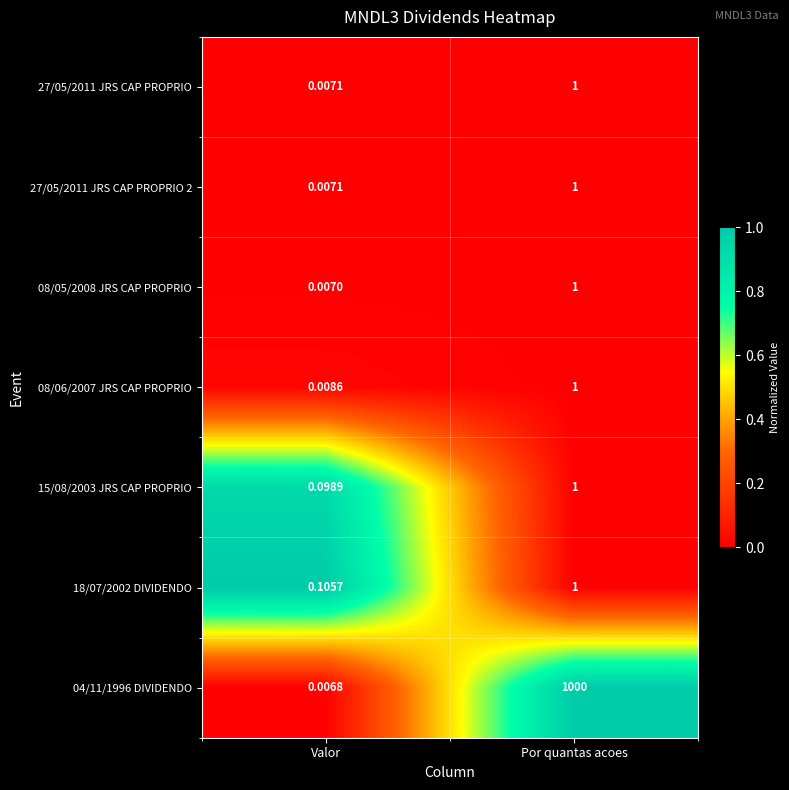

At which category does the chart reach its minimum across all series?

Valor